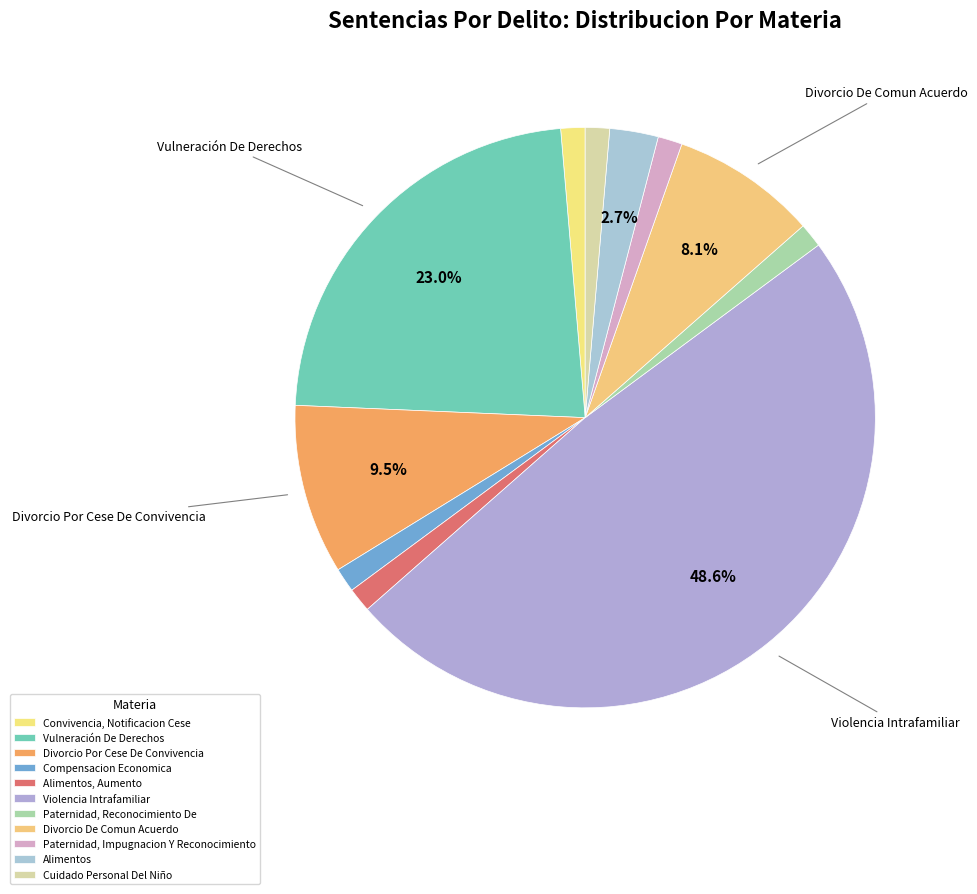

To the nearest percent, what is the difference between the largest and smallest slice percentages?

47%